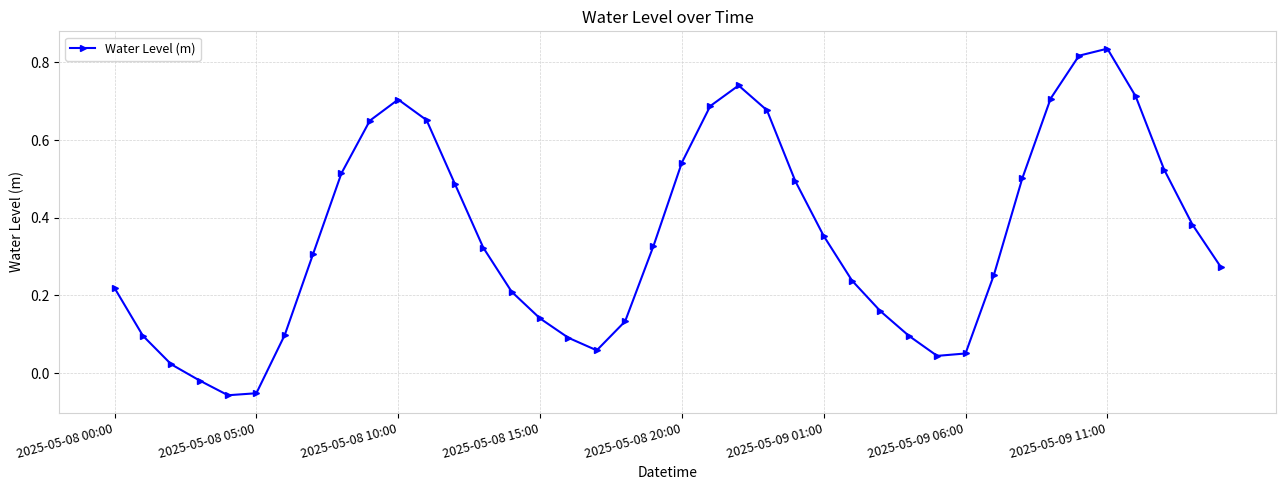

Count the number of data series in this chart.

1